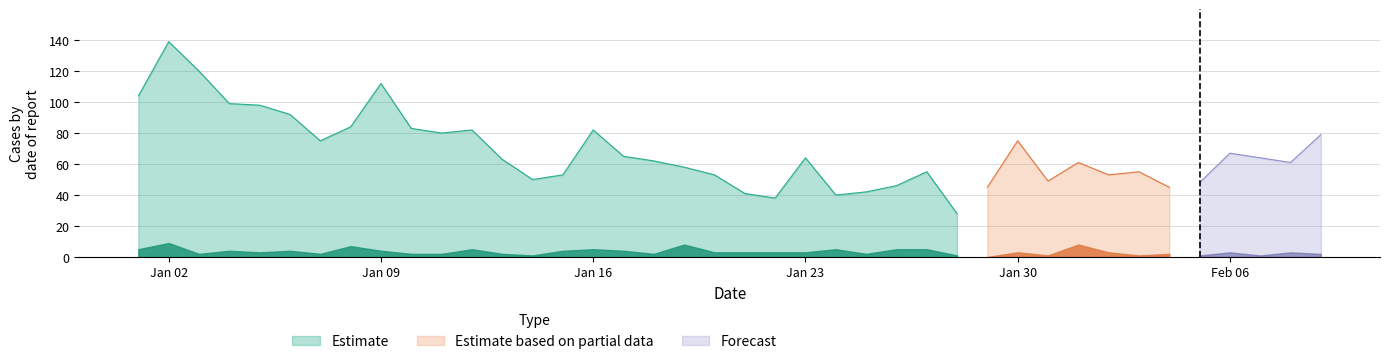

At which label is Estimate closest to 83?

2023-01-10